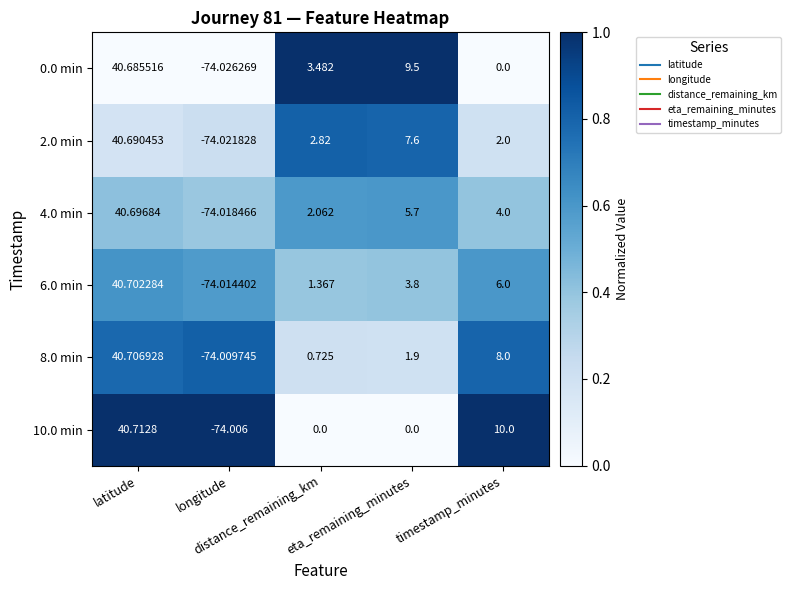

How many series are shown in this chart?

6